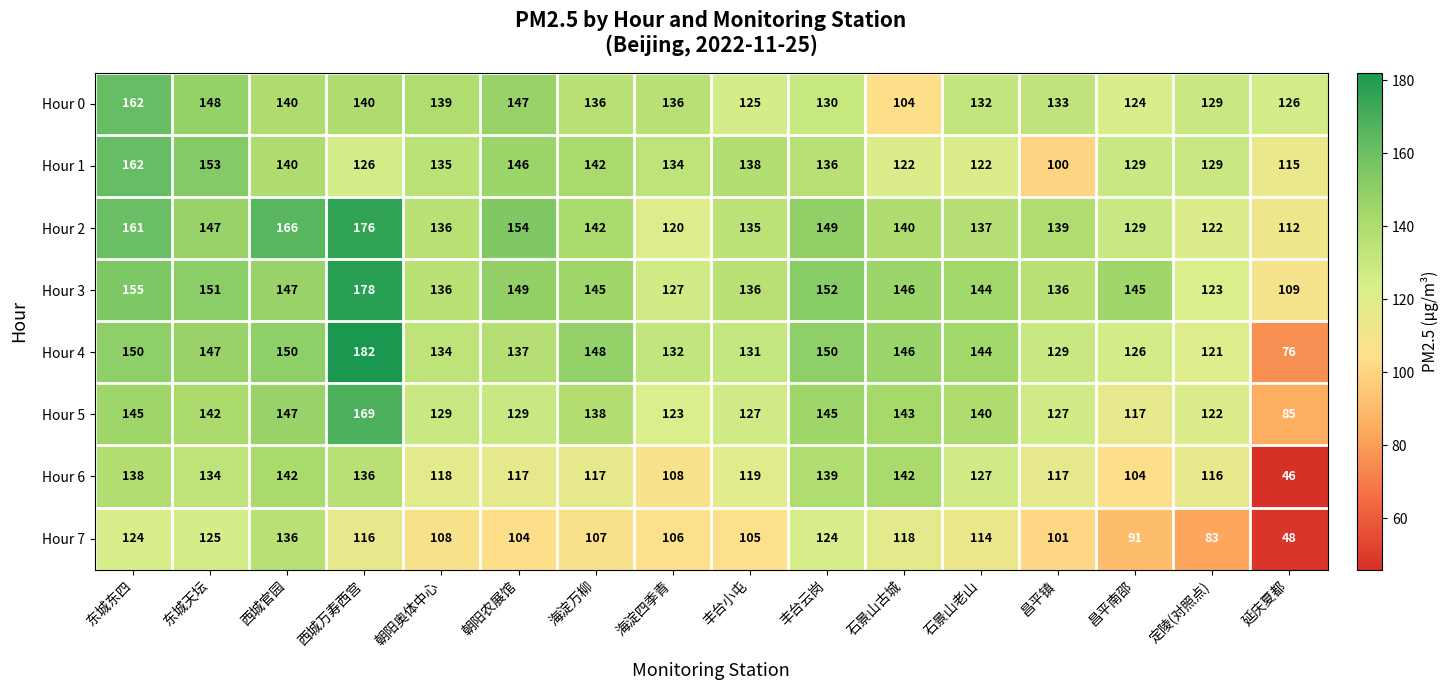

Which series has the largest range (max minus min)?

Hour 4